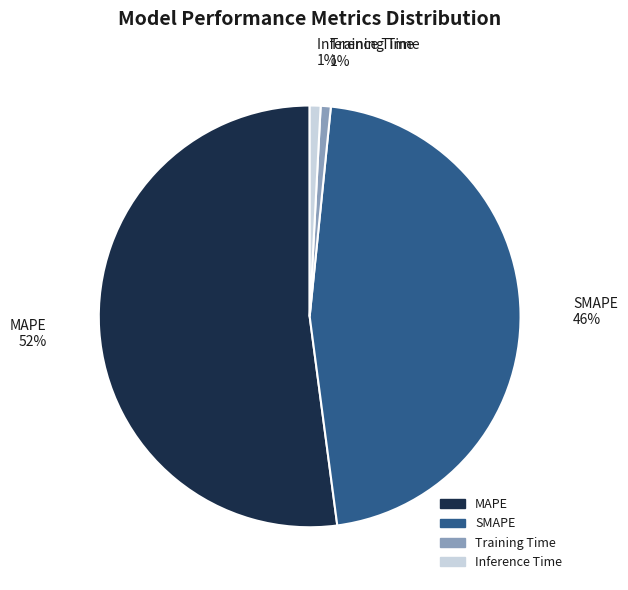

Do SMAPE and Inference Time together represent more than half of the pie?

No